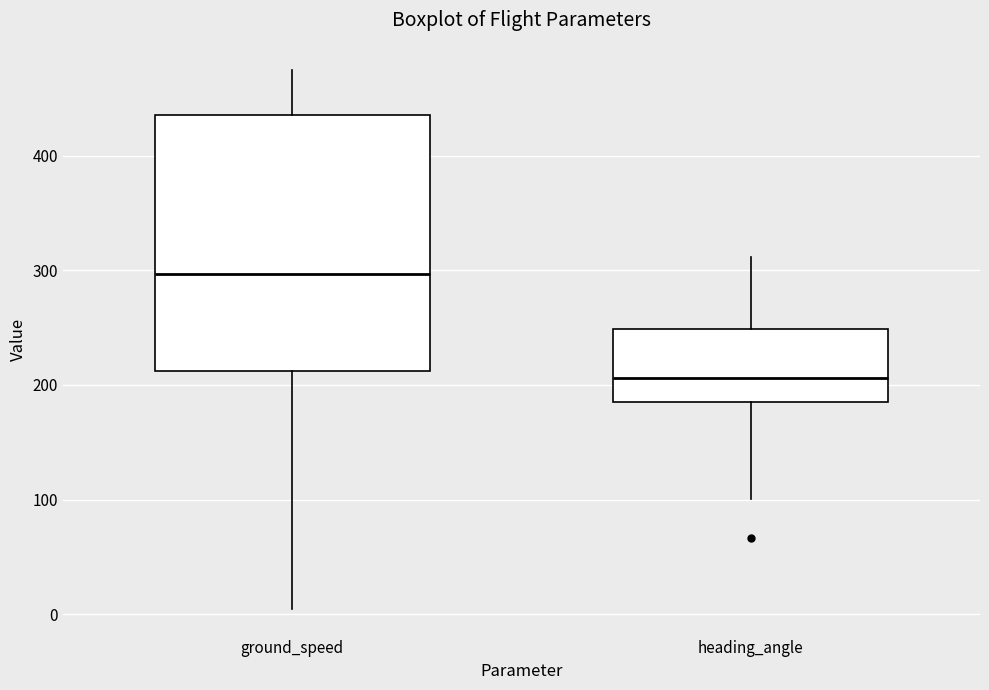

Which box has the highest median line?

ground_speed